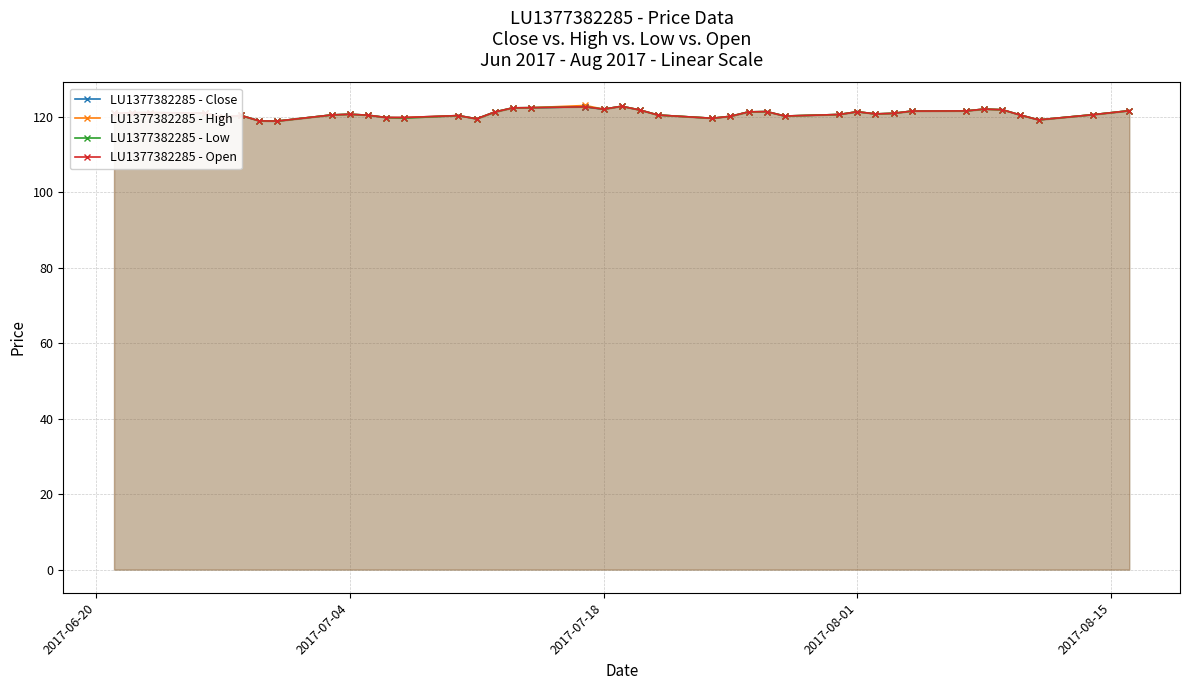

The value of LU1377382285 - Close at 2017-07-04 is 121.1. True or false?

True